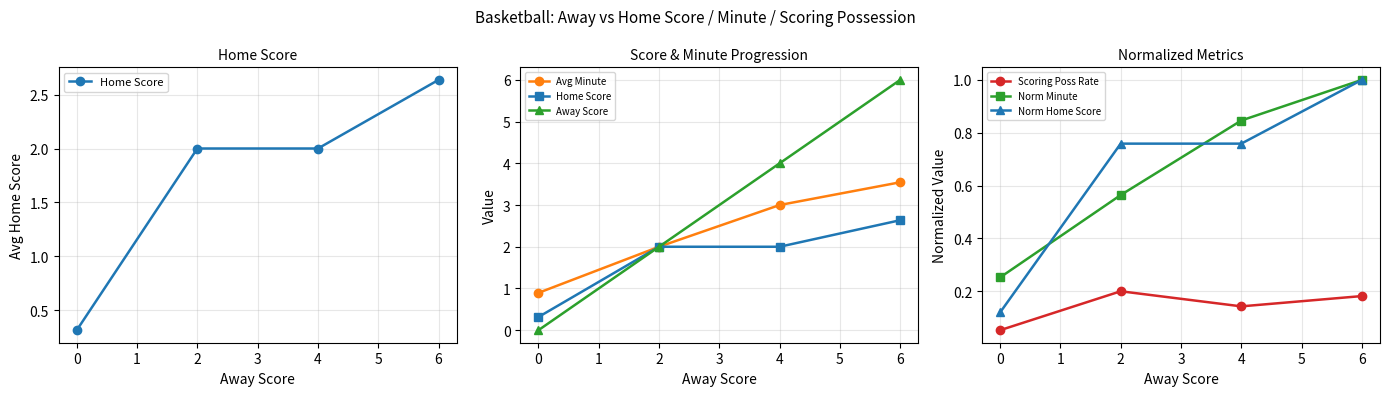

Does the chart display data point markers on the line(s)?

Yes